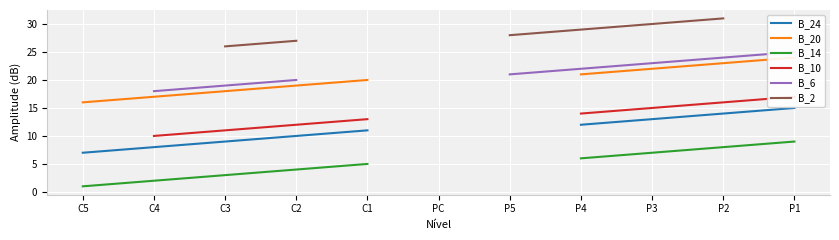

What is the difference between the maximum and minimum values in the B_14 series?

8.0